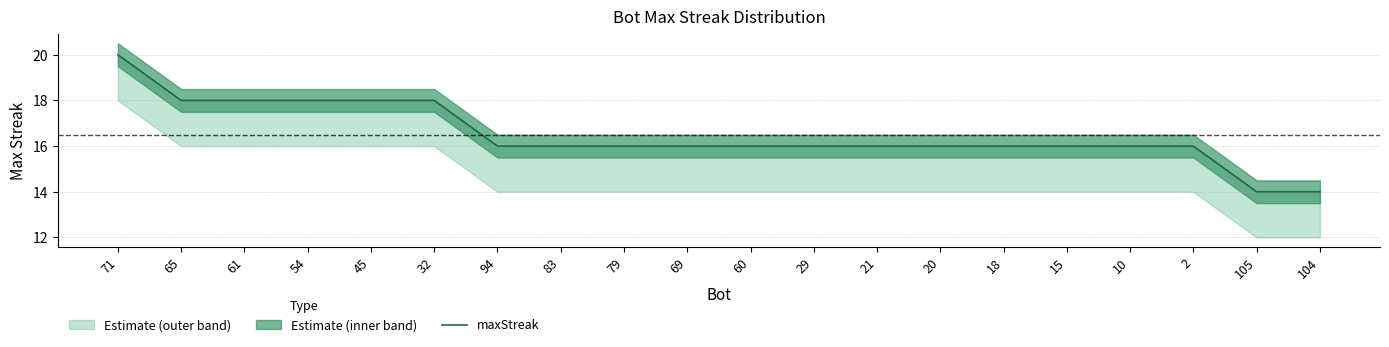

What is the sum of all values?

330